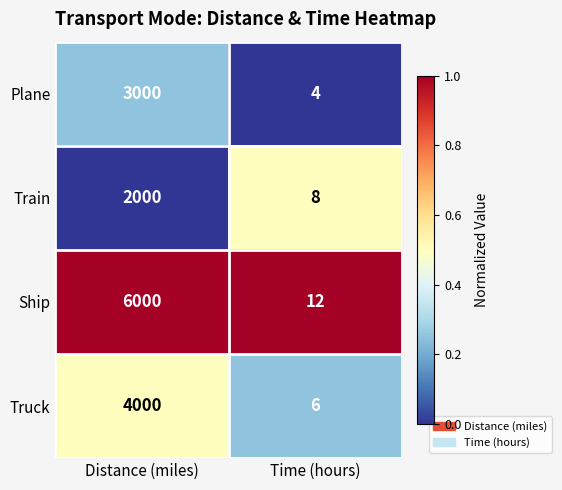

At which category is the sum across all series the highest?

Distance (miles)